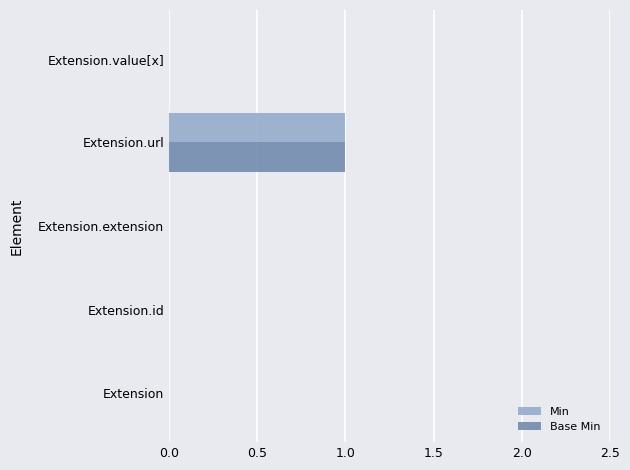

Which category has the highest value in the Min series?

Extension.url